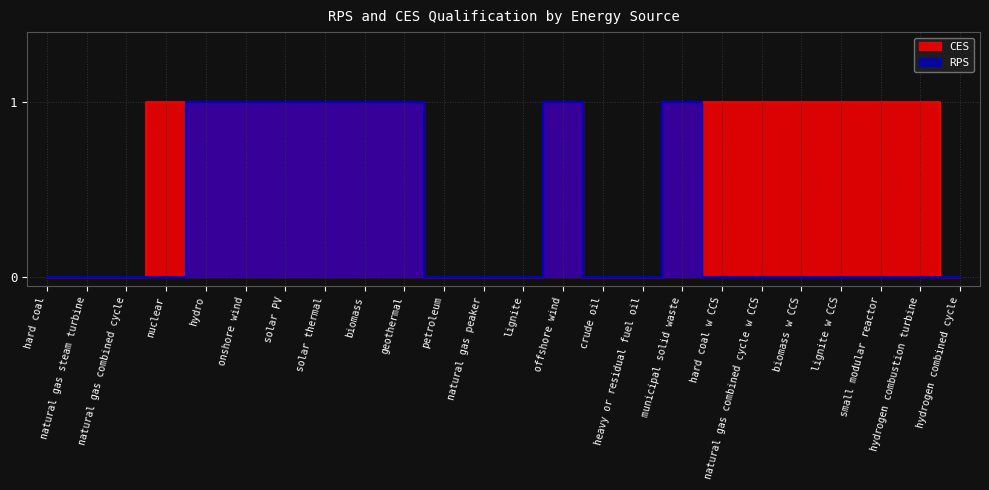

Where is RPS nearest to the value 0?

hard coal